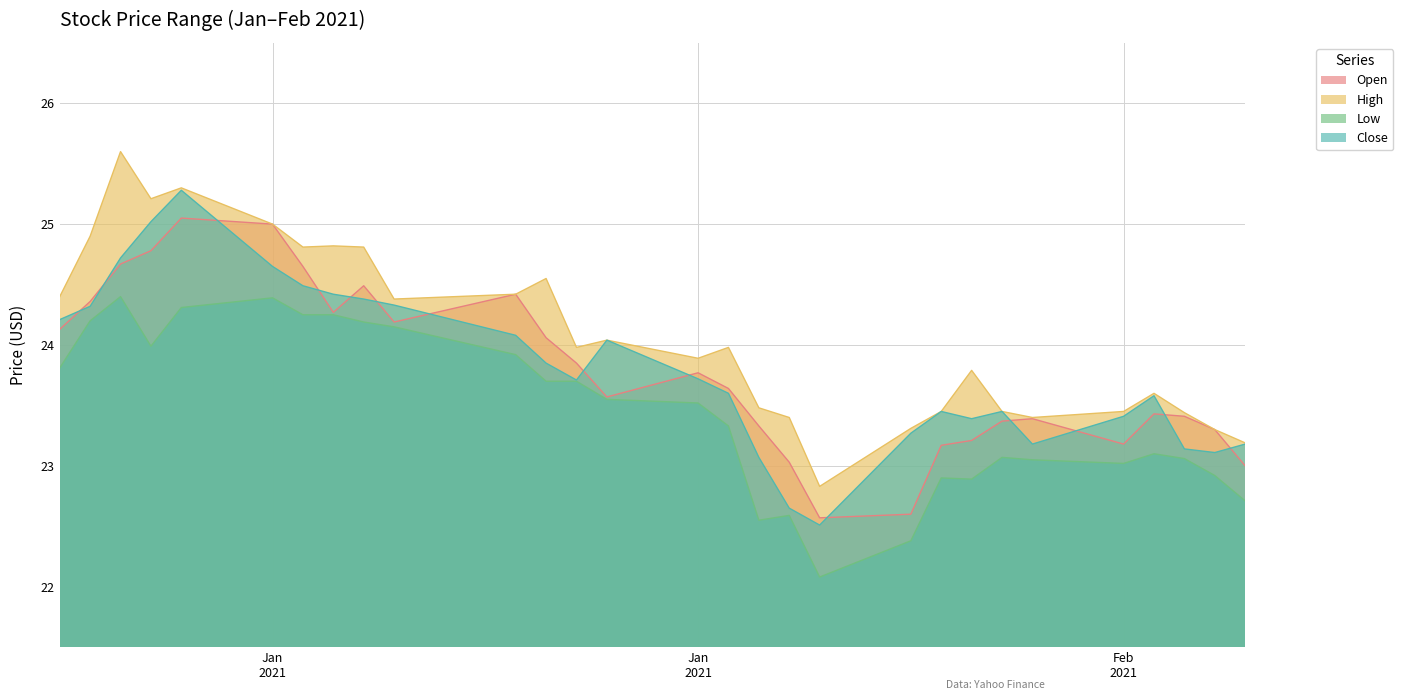

What is the label of the 8th point from the left?

2021-01-13